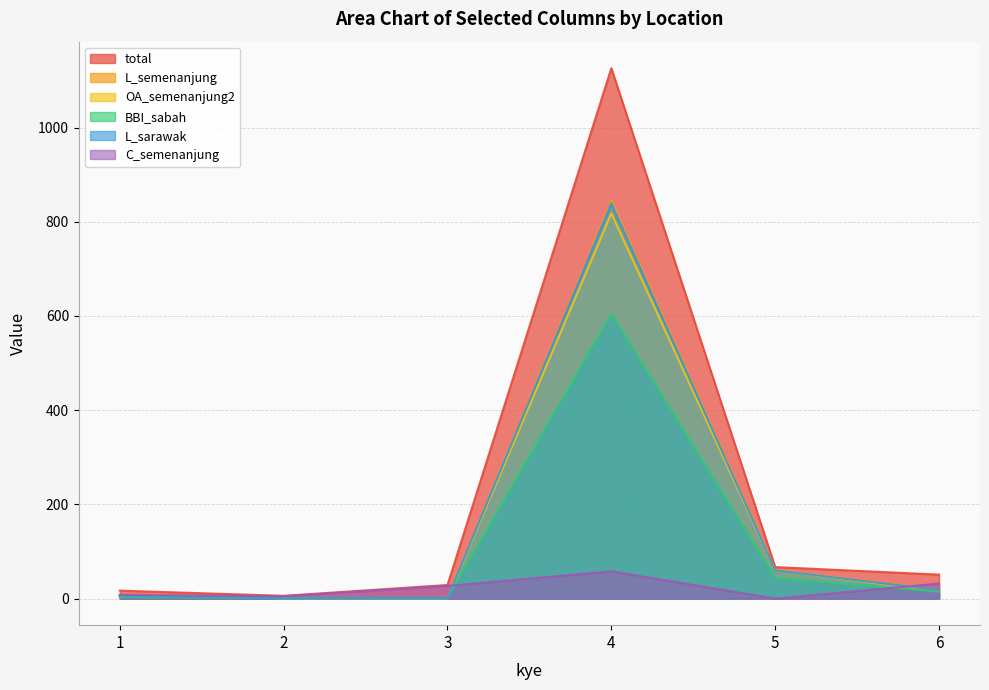

What value does the L_sarawak series have at 4?

839